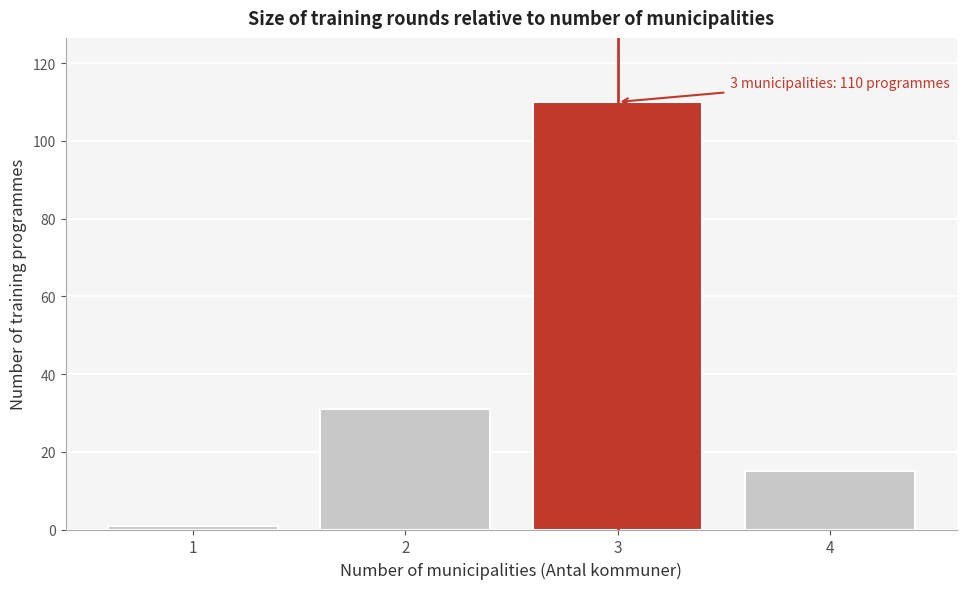

Reading left to right, extract all data points from this chart.

1	31	110	15